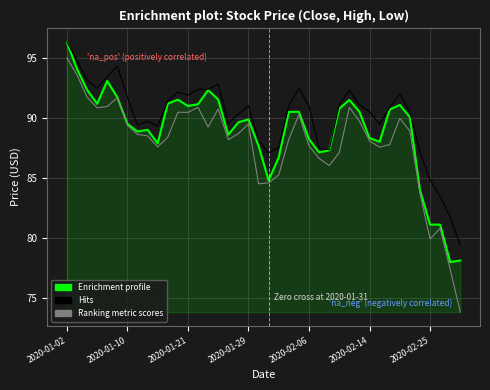

List the series in order of their overall mean, highest first.

Hits, Enrichment profile, Ranking metric scores